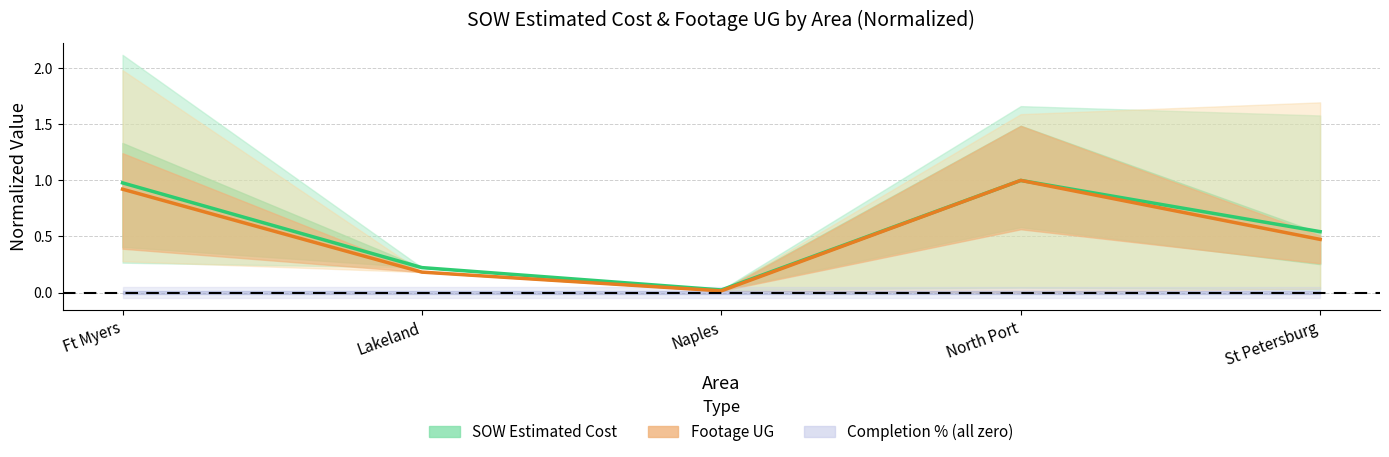

At which label does Footage UG (mean) reach its peak?

North Port